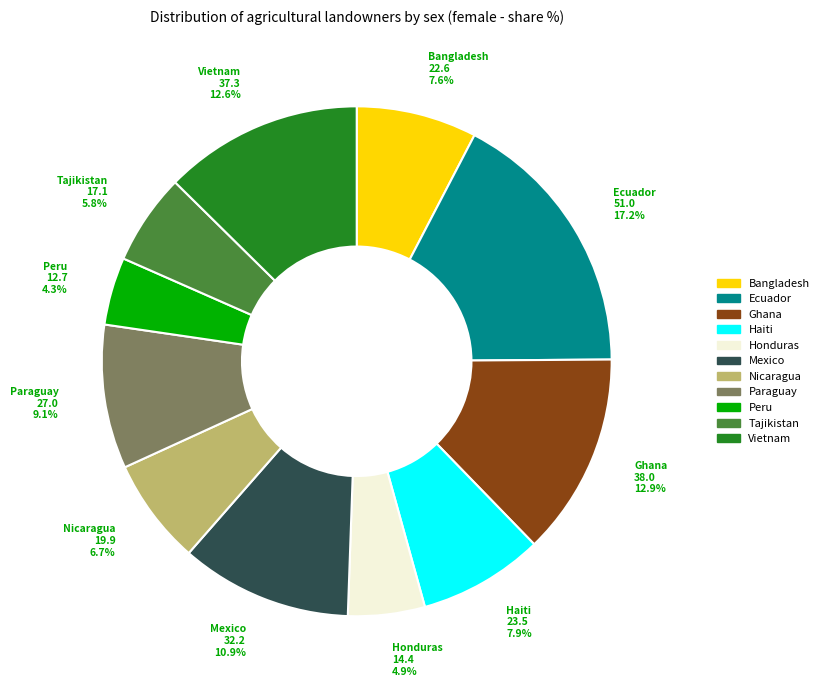

How many slices are in this pie chart?

11